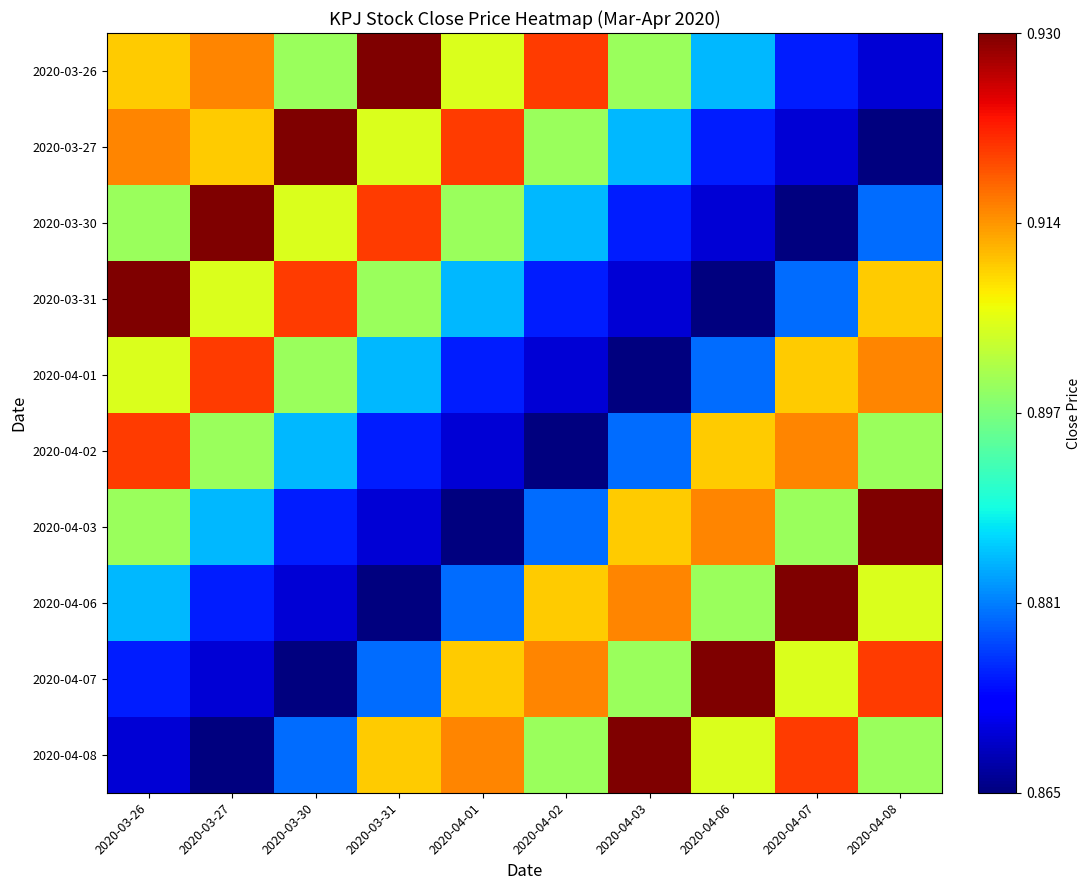

Rank the series at 2020-03-26 from highest to lowest value.

2020-03-31, 2020-04-02, 2020-03-27, 2020-03-26, 2020-04-01, 2020-03-30, 2020-04-03, 2020-04-06, 2020-04-07, 2020-04-08